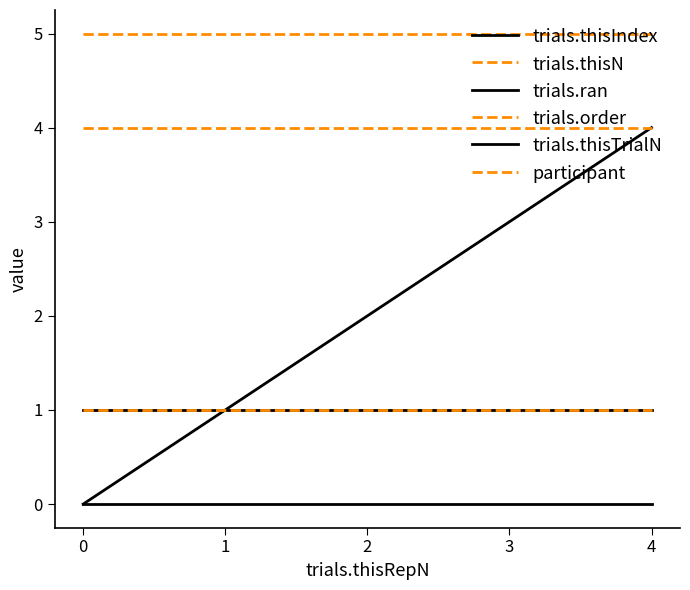

Rank the categories by trials.thisN value from lowest to highest.

0, 1, 2, 3, 4